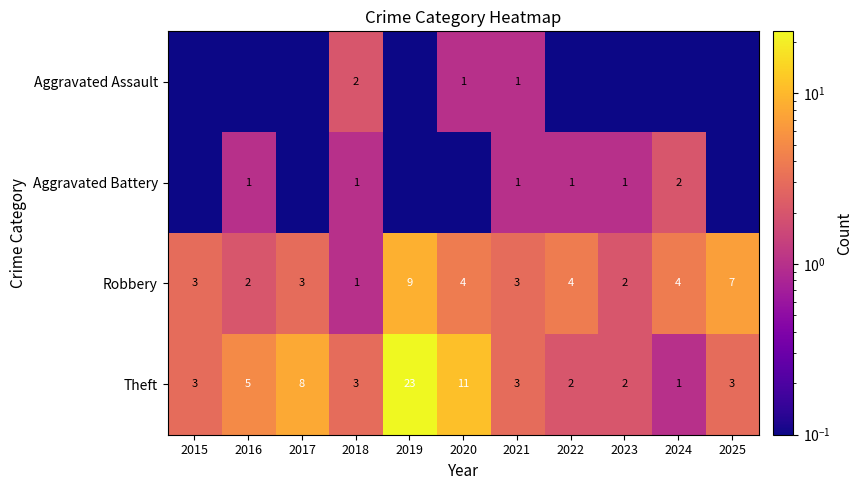

Which has a higher value, 2015 or 2024?

2015